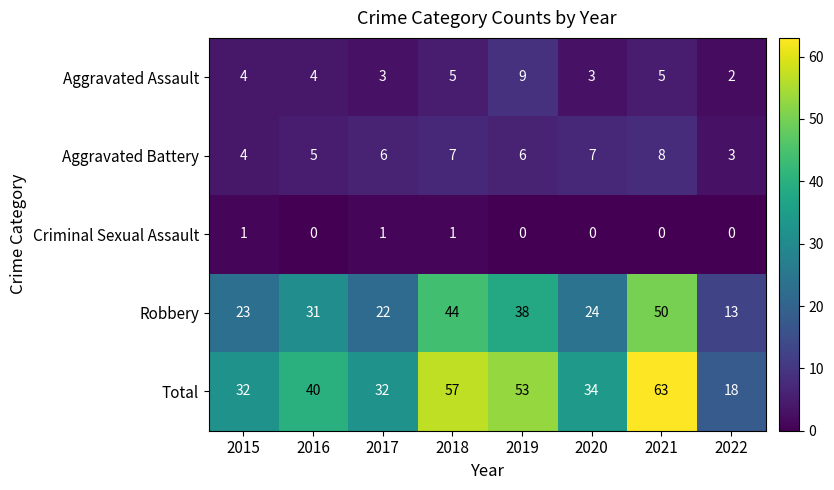

Is the value of Aggravated Assault at 2019 greater than the value of Criminal Sexual Assault at 2015?

Yes